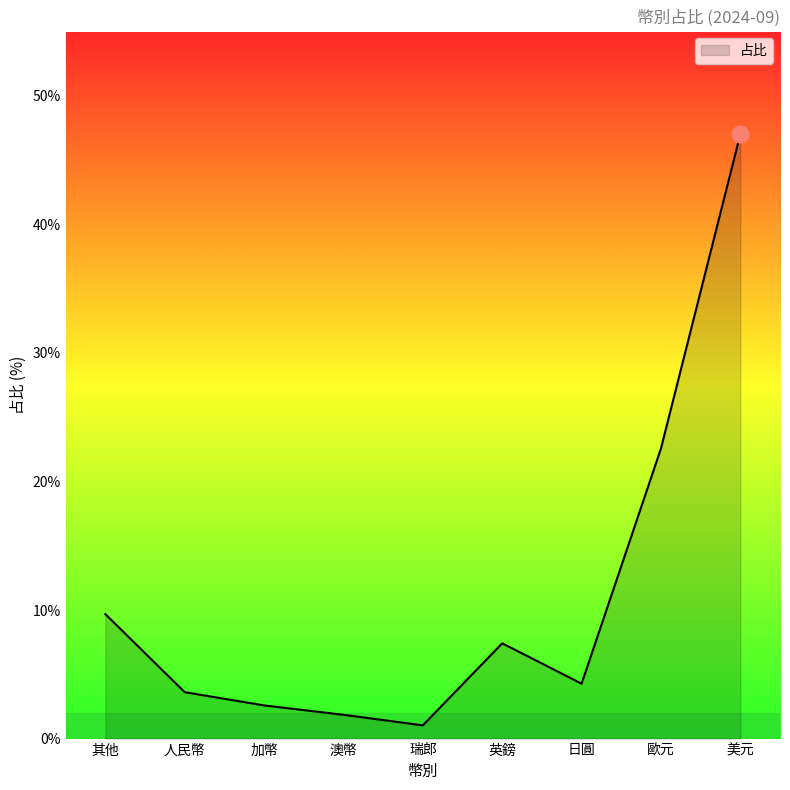

Reading left to right, transcribe all the data shown in this chart.

9.7	3.6	2.6	1.9	1.0	7.4	4.3	22.6	47.0